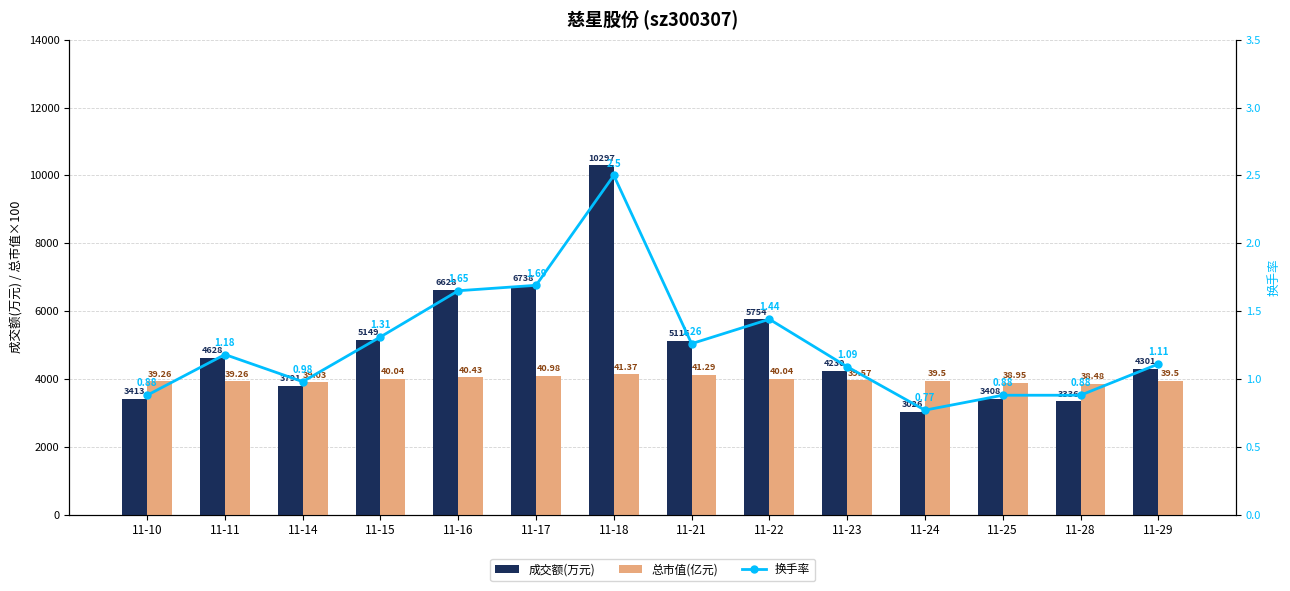

List the series in order of their overall mean, lowest first.

换手率, 总市值(亿元), 成交额(万元)